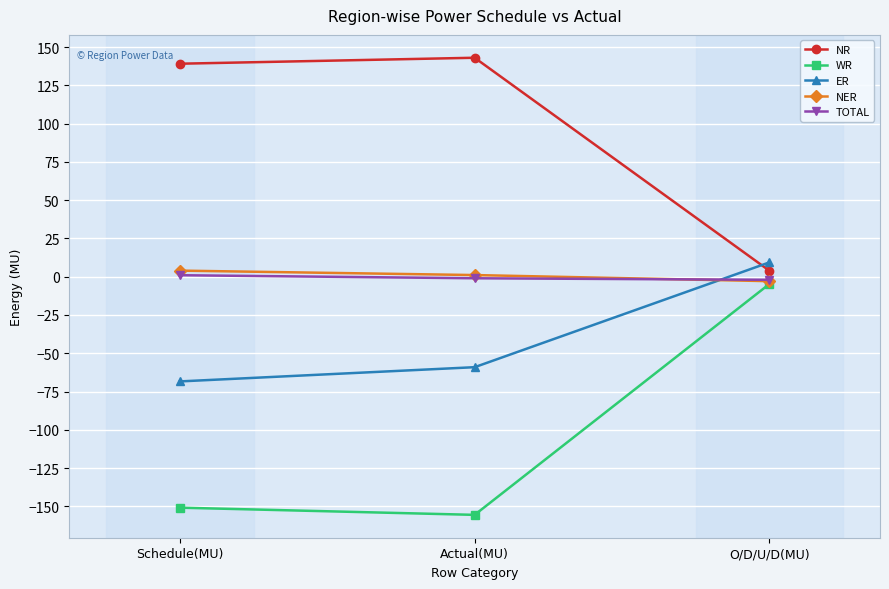

How many data points in ER are above -59?

1